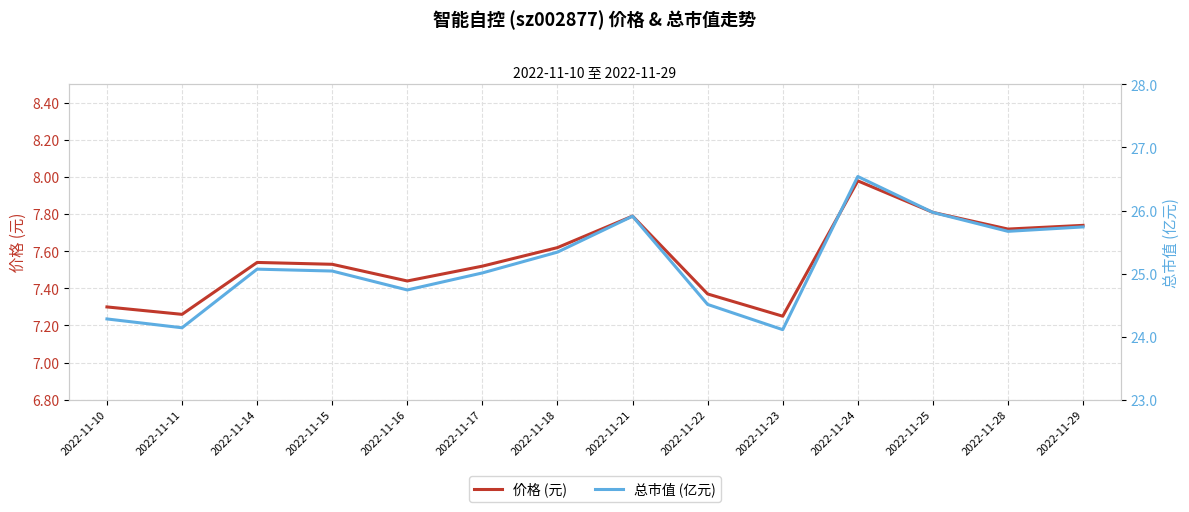

What is the average value of the 总市值 (亿元) series?

25.1